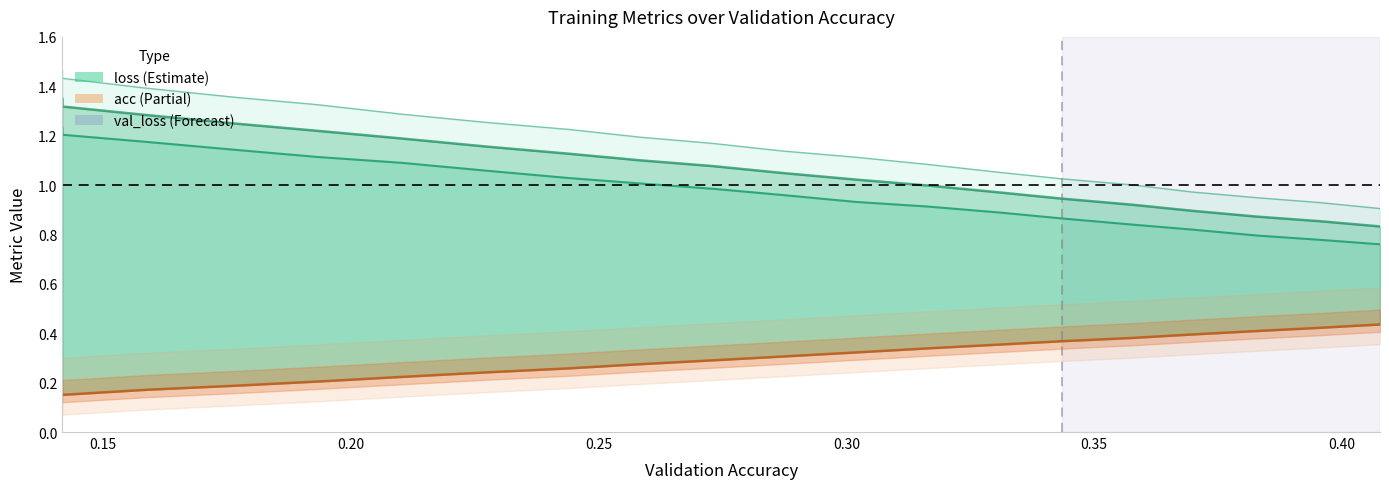

What is the maximum value for val_loss?

1.3